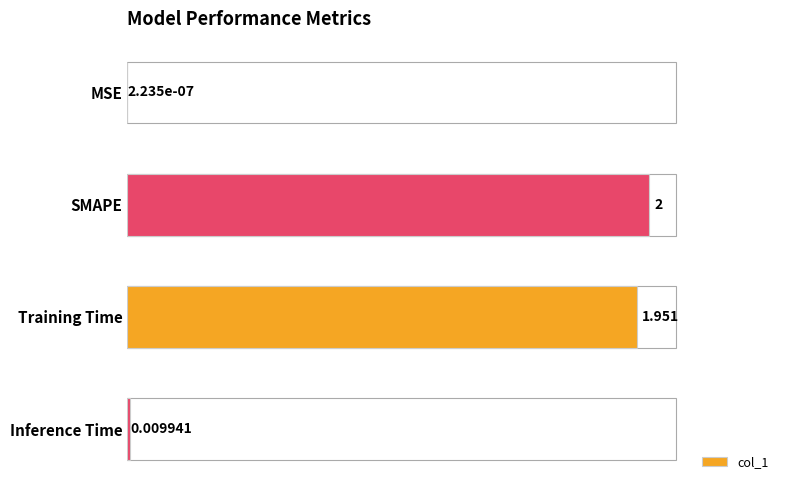

Where is the data nearest to the value 1?

Training Time